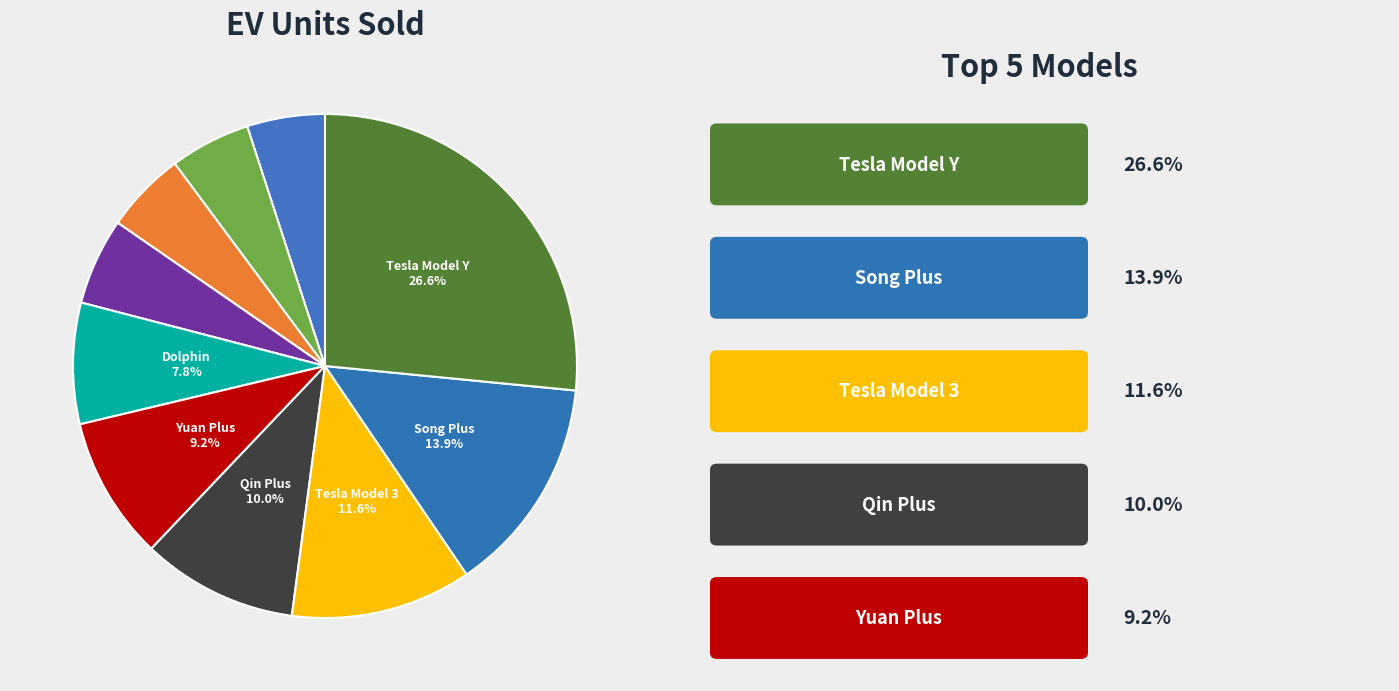

How many slices are in this pie chart?

10